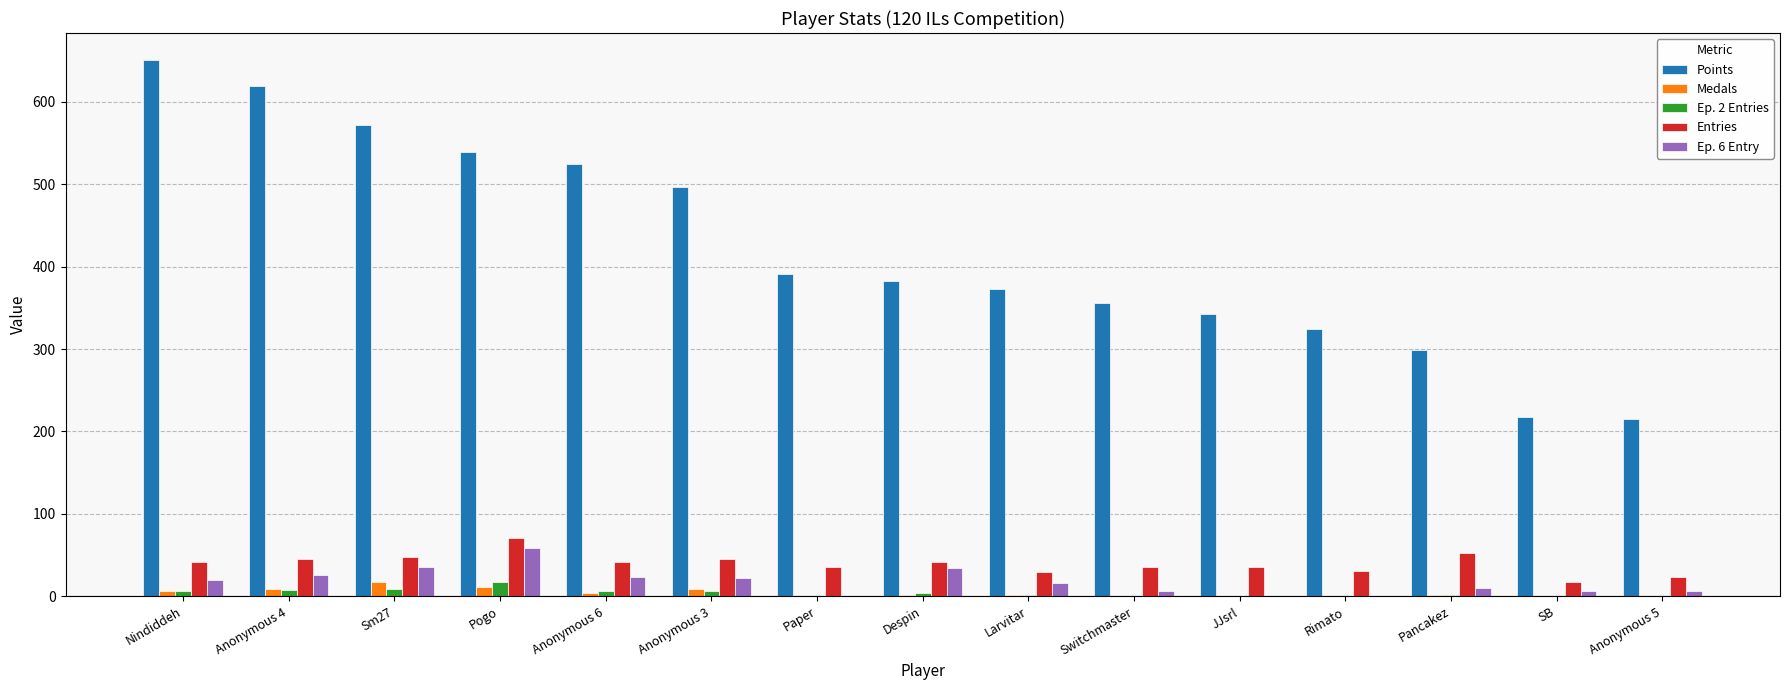

Is it true that Ep. 2 Entries equals 17 at Pogo?

True